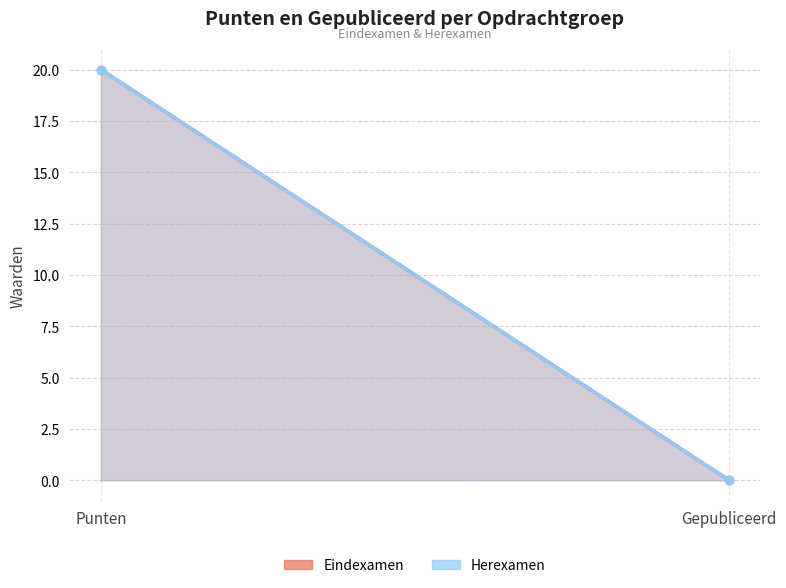

At how many categories does at least one series exceed 18?

1